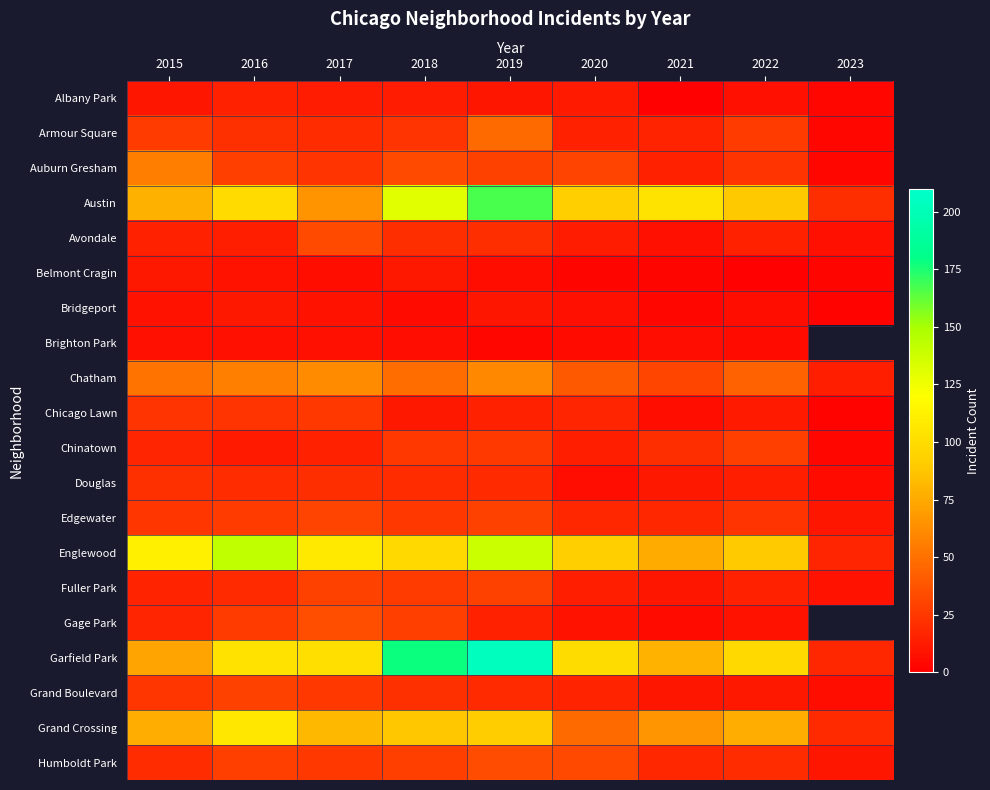

At which category is the sum across all series the highest?

2019